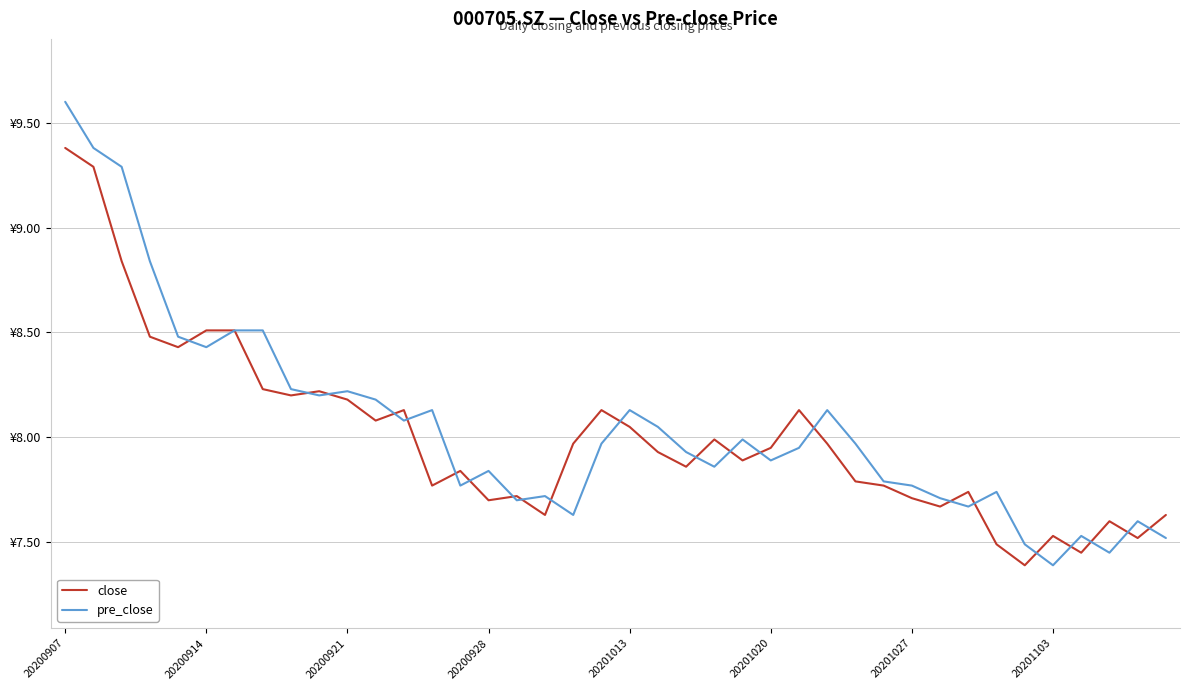

Does the chart have visible grid lines?

Yes